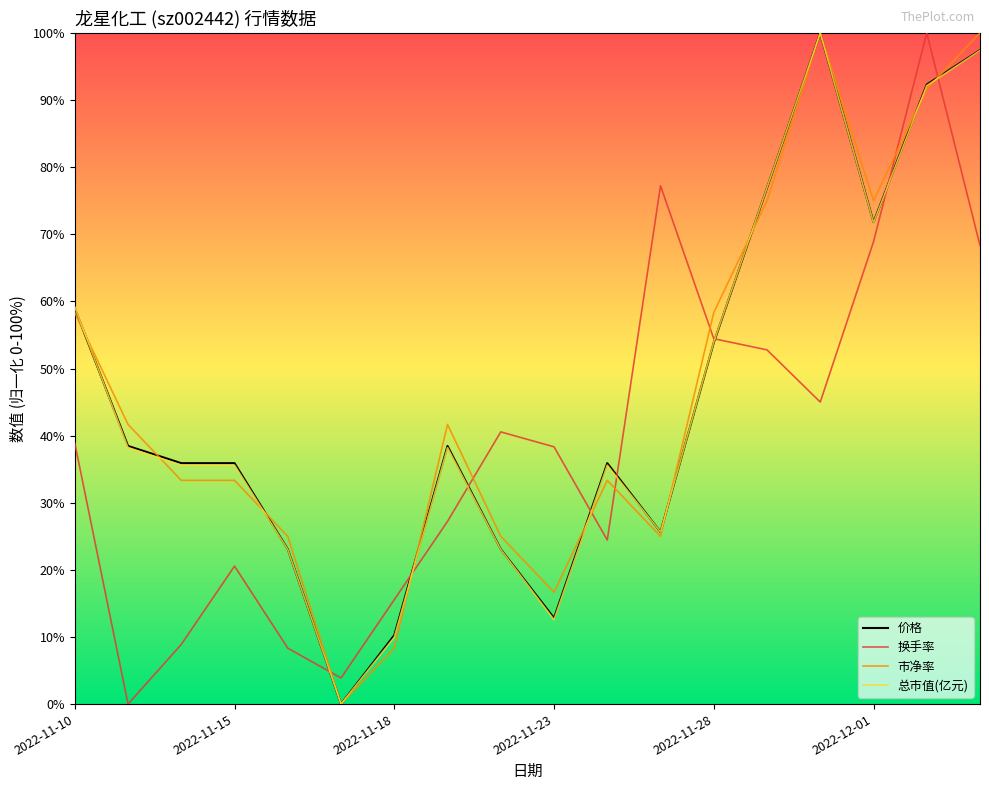

How many values in 市净率 are above zero?

17